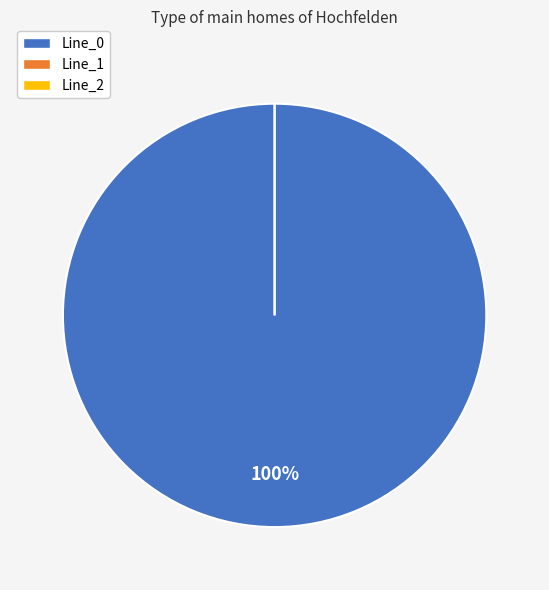

What is the change in value from Line_0 to Line_2?

-6.8